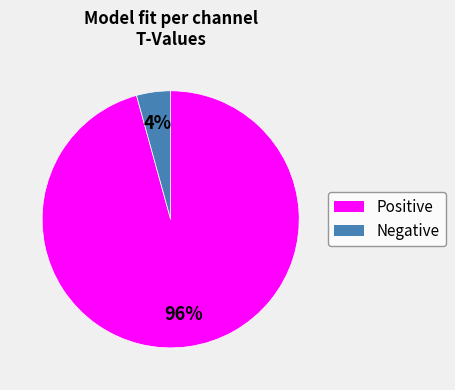

To the nearest percent, what is the average slice percentage?

50%